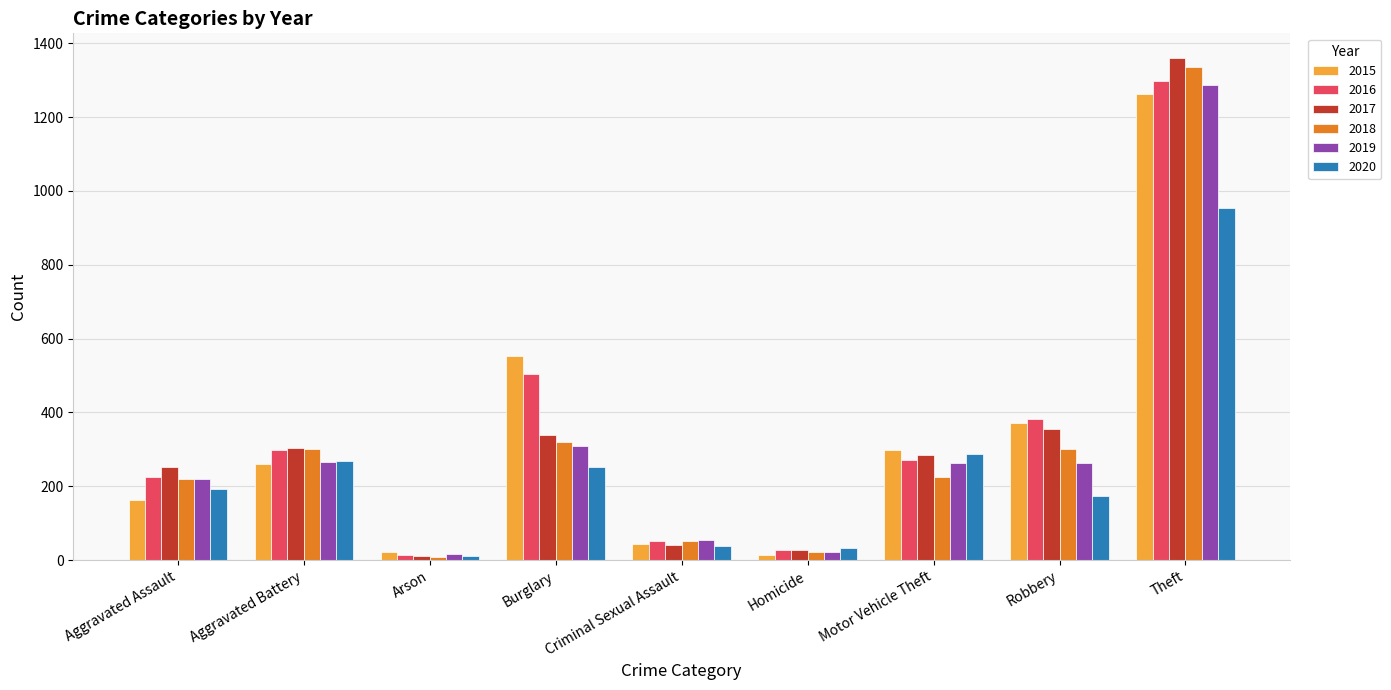

What is the value of the 2015 bar at the 4th from the left?

552